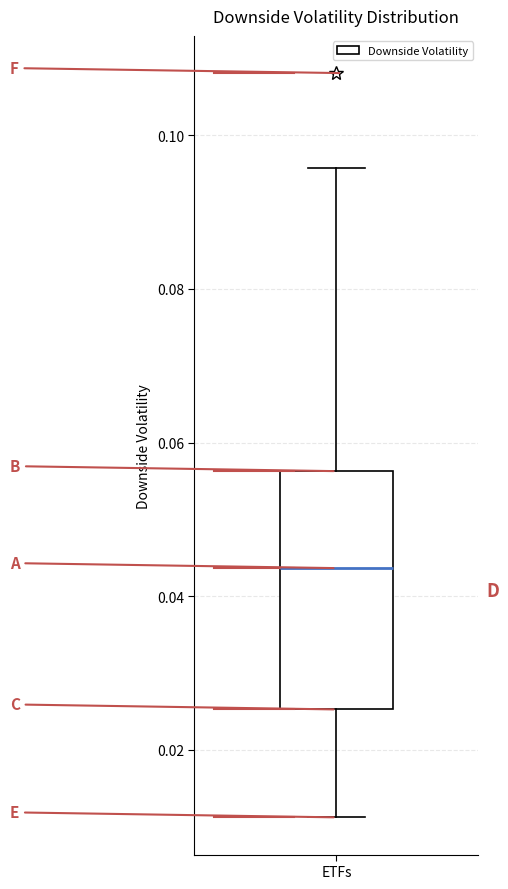

Where does the median line of the box for ETFs sit on the y-axis? The values are not printed on the chart, so give them approximately, as read against the axis.

0.044